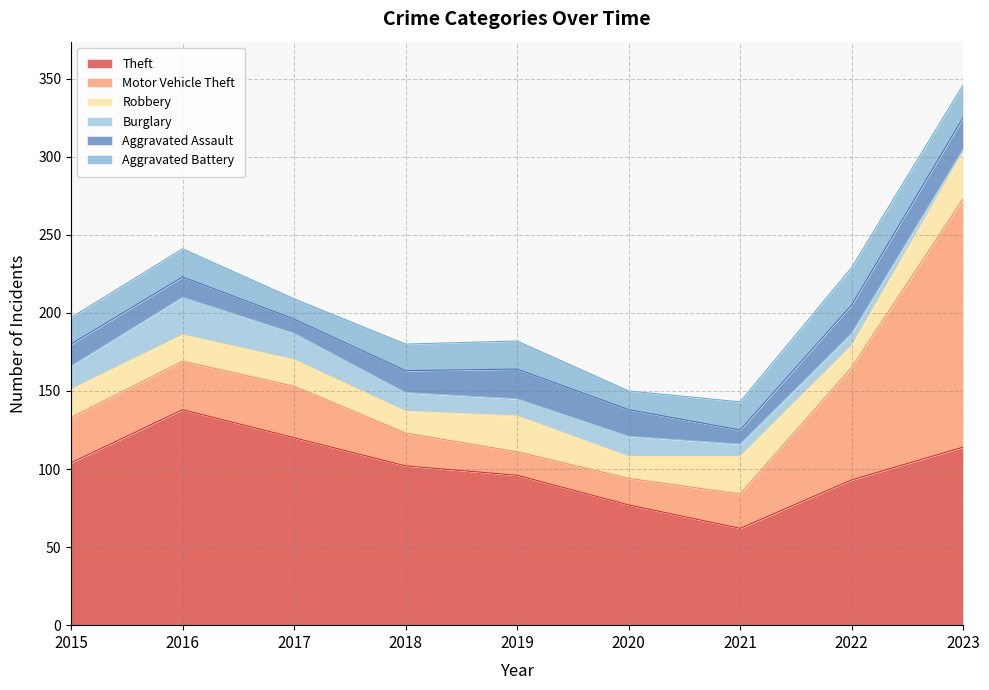

What are all the series names shown in the legend?

Theft, Motor Vehicle Theft, Robbery, Burglary, Aggravated Assault, Aggravated Battery